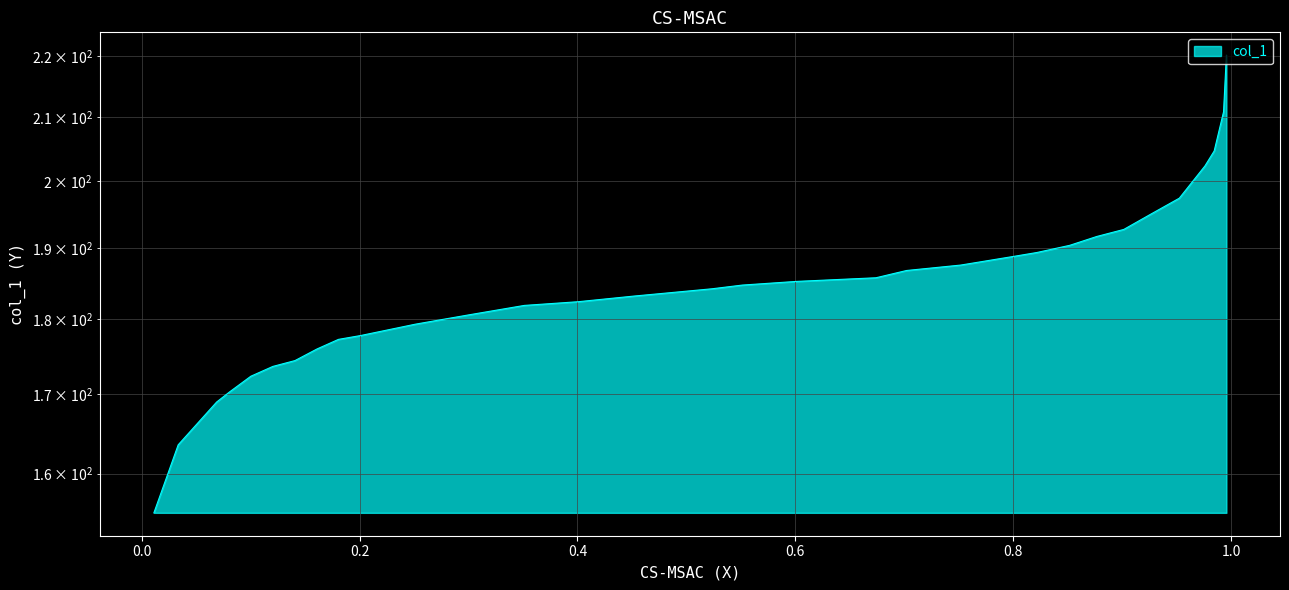

Which label corresponds to the largest value in the chart?

0.9957